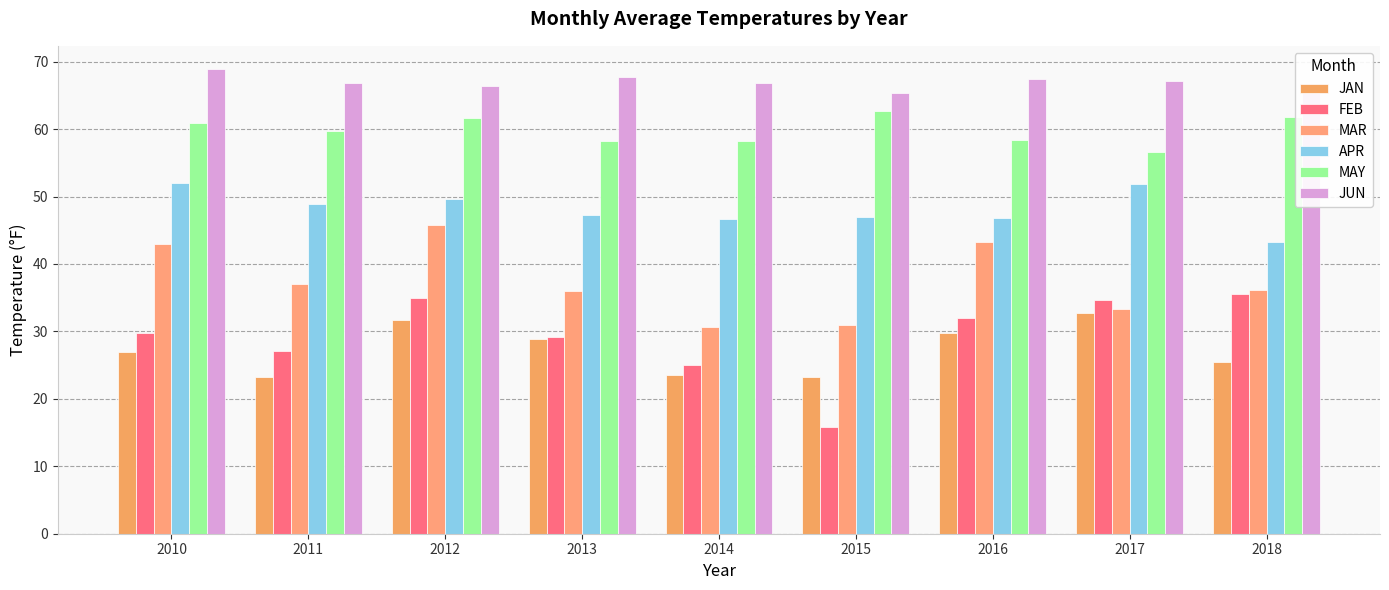

What is the smallest value displayed?

15.8